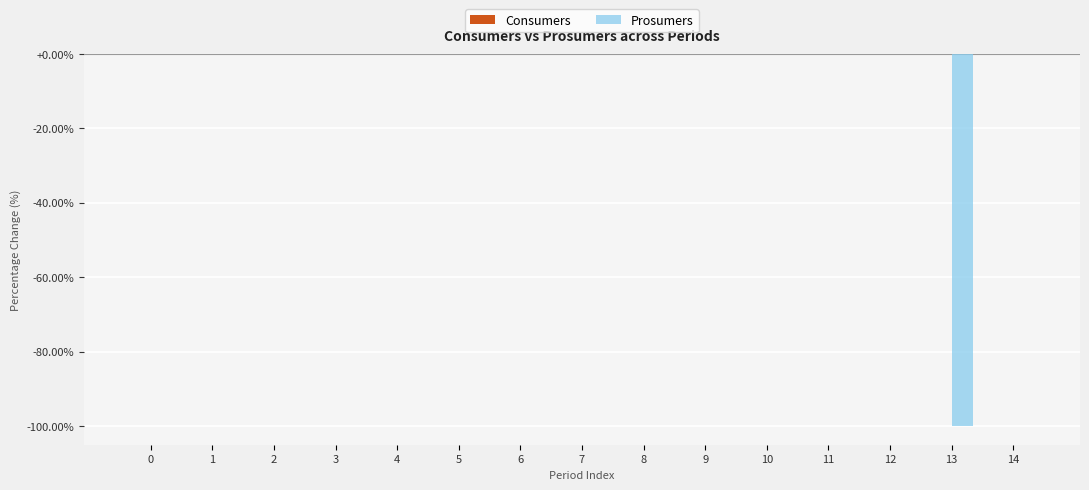

What is the sum of the values at 14 and 13?

-100